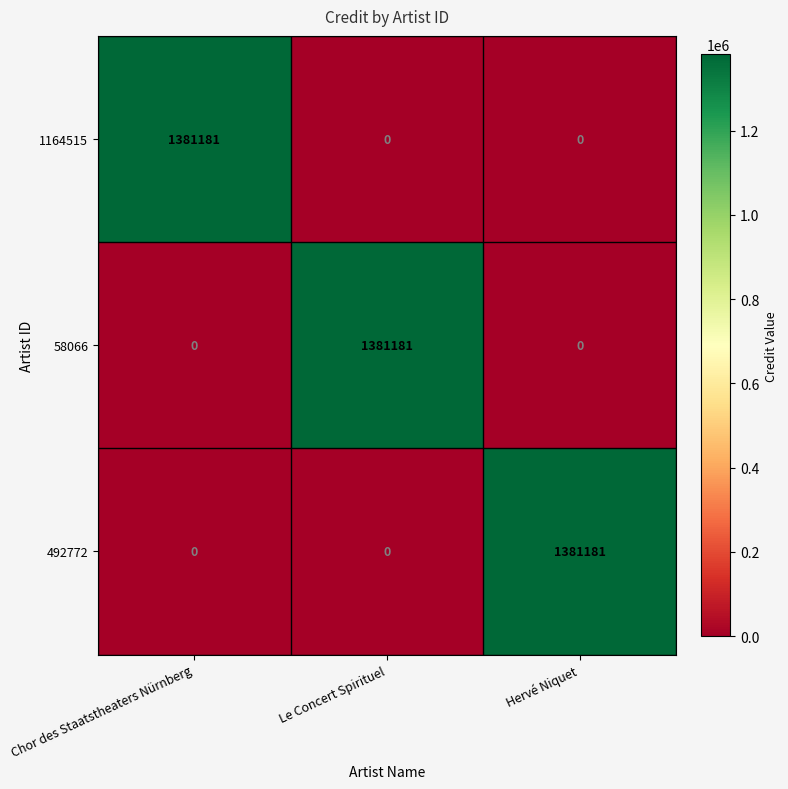

What is the difference between the maximum and minimum values in the 58066 series?

1381181